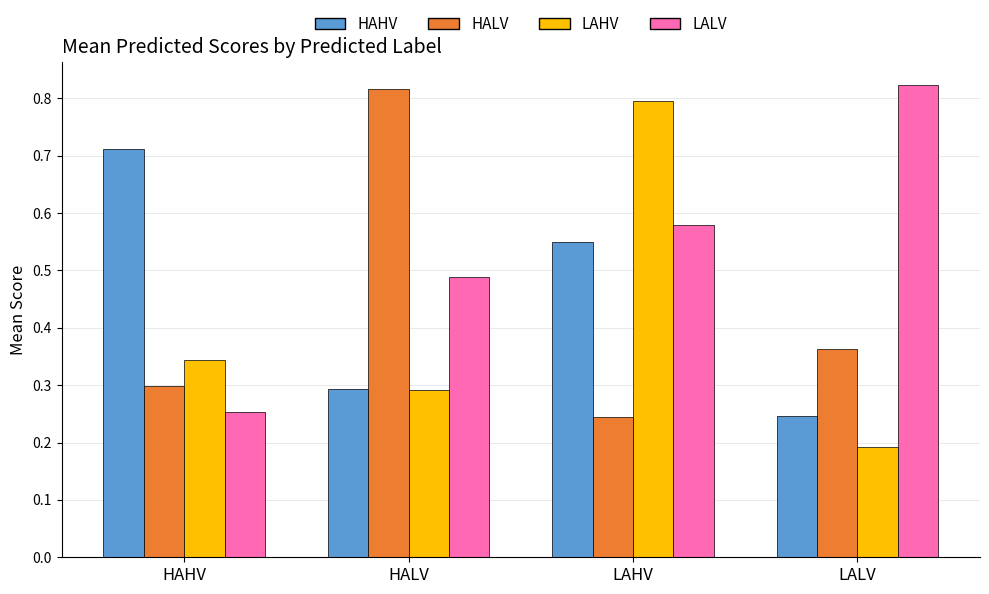

Rank the series at HAHV from highest to lowest value.

HAHV, LAHV, HALV, LALV